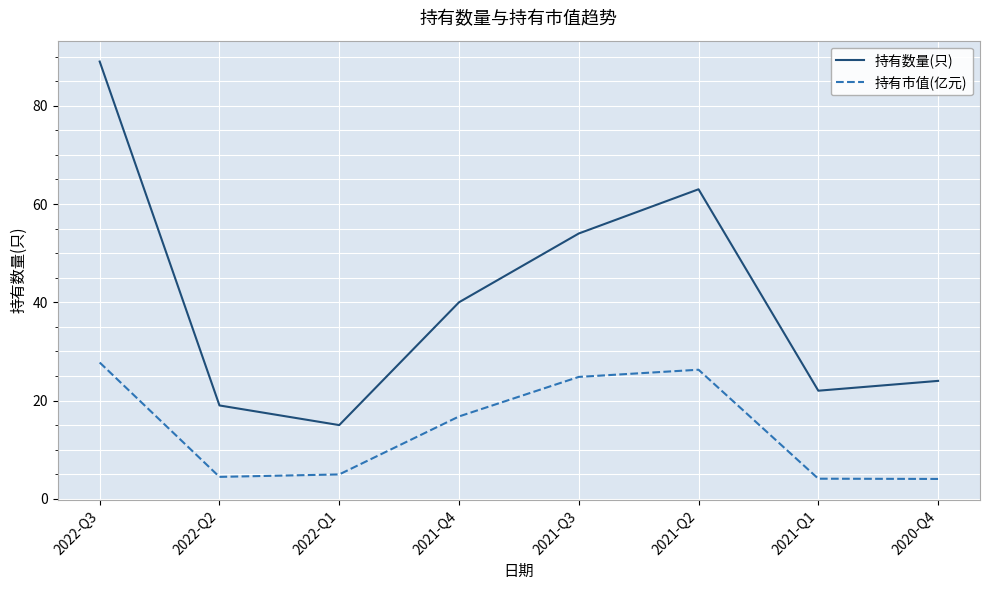

Which series has the largest range (max minus min)?

持有数量(只)